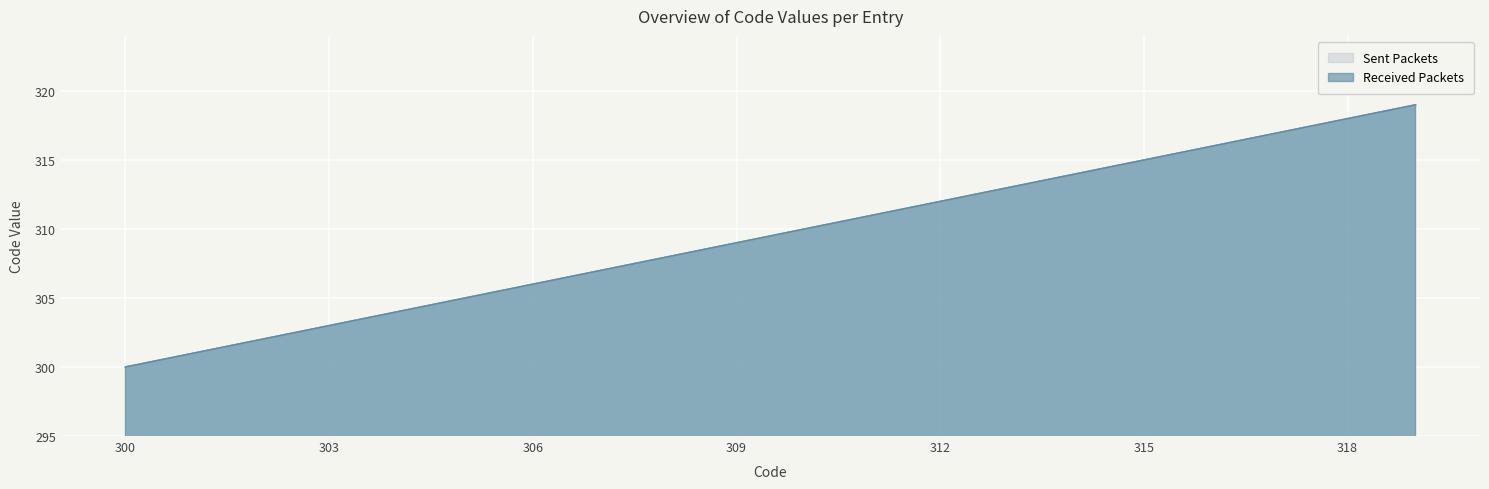

True or false: Sent Packets has more than 1 points higher than both neighbors.

False